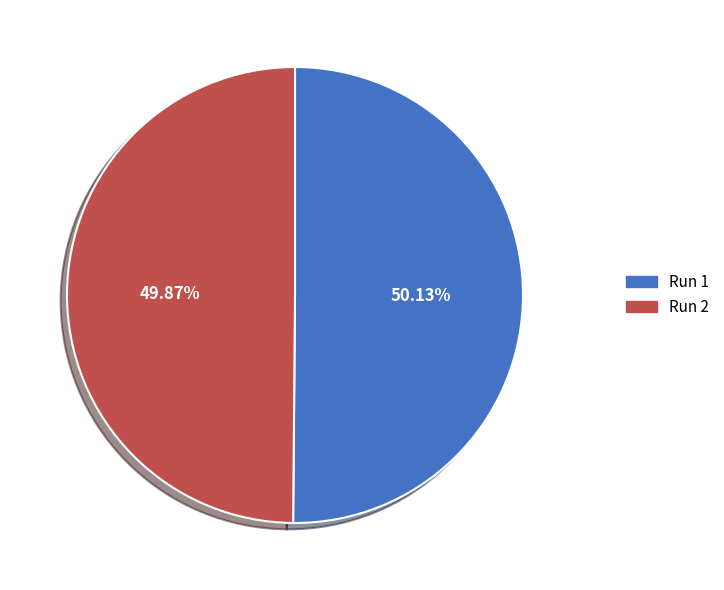

How many slices are in this pie chart?

2